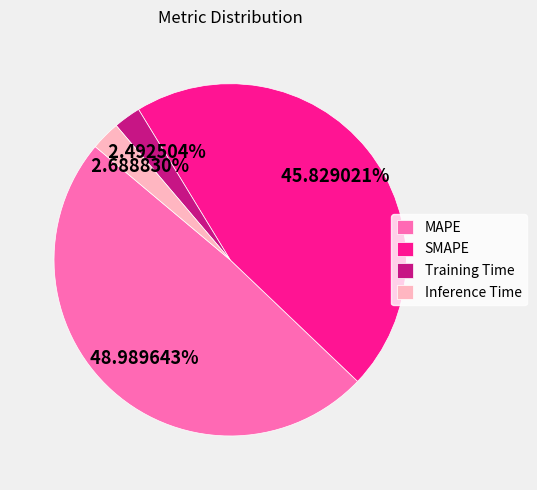

What is the largest slice in the pie chart?

MAPE